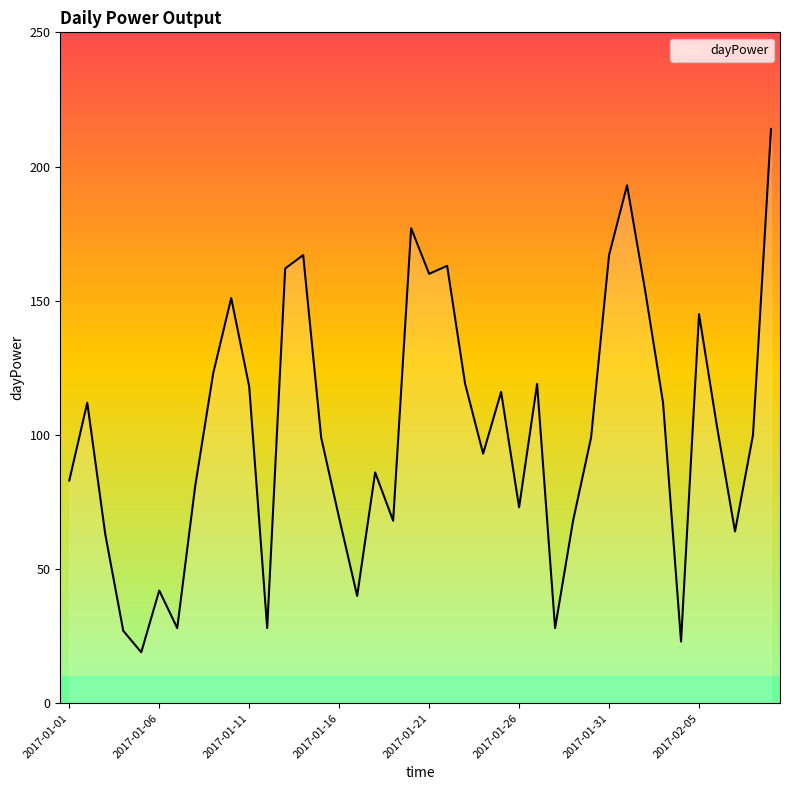

What is the smallest value displayed?

19